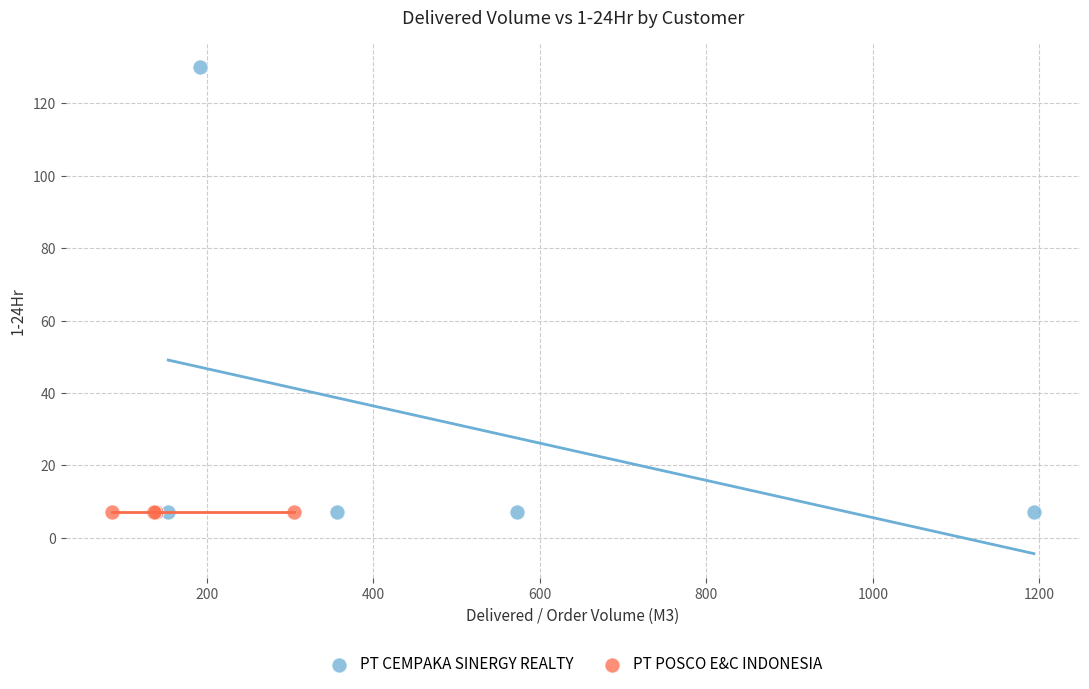

Which series reaches the maximum Y coordinate?

PT CEMPAKA SINERGY REALTY